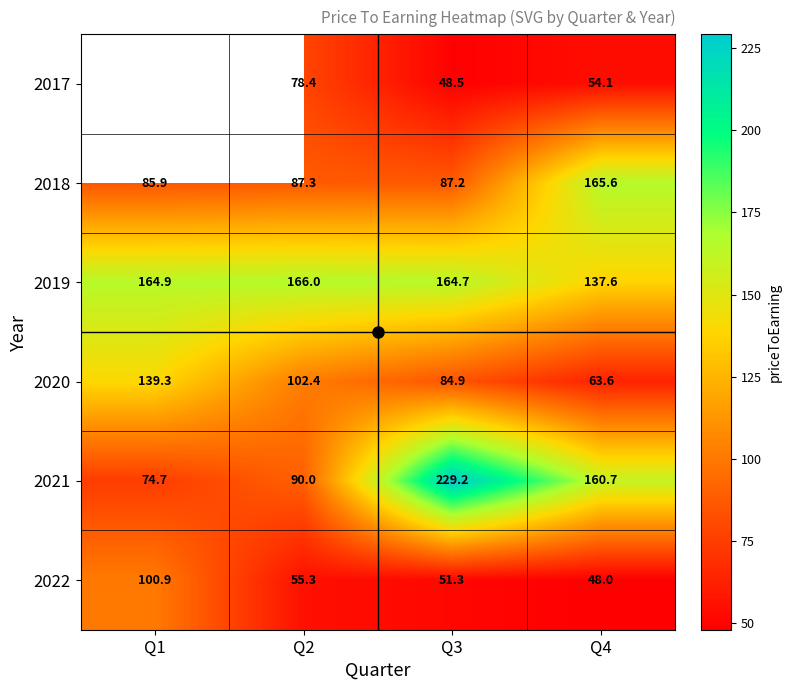

What is the average value of the 2022 series?

63.9